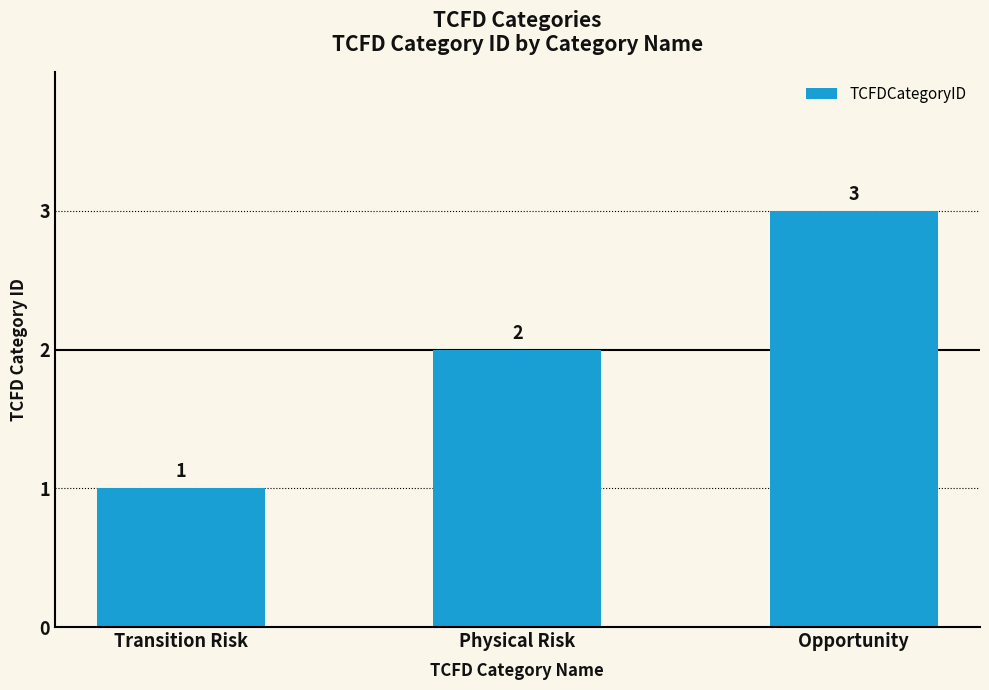

What is the label of the 2nd bar from the left?

Physical Risk